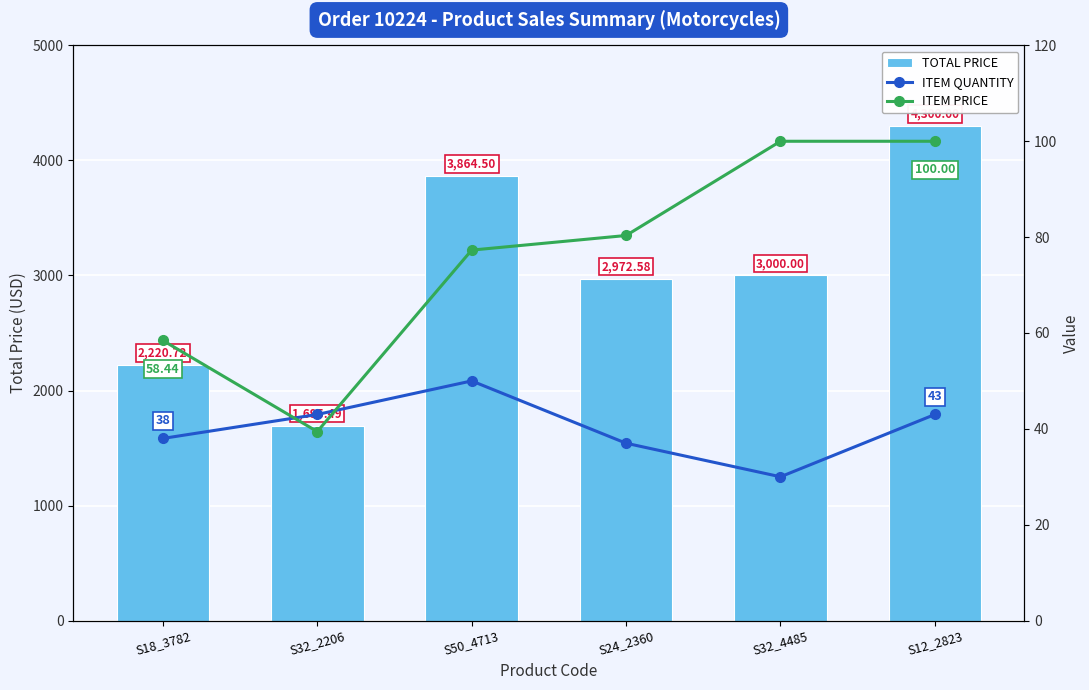

The ITEM QUANTITY series shows 21.5 at S18_3782. True or false?

False